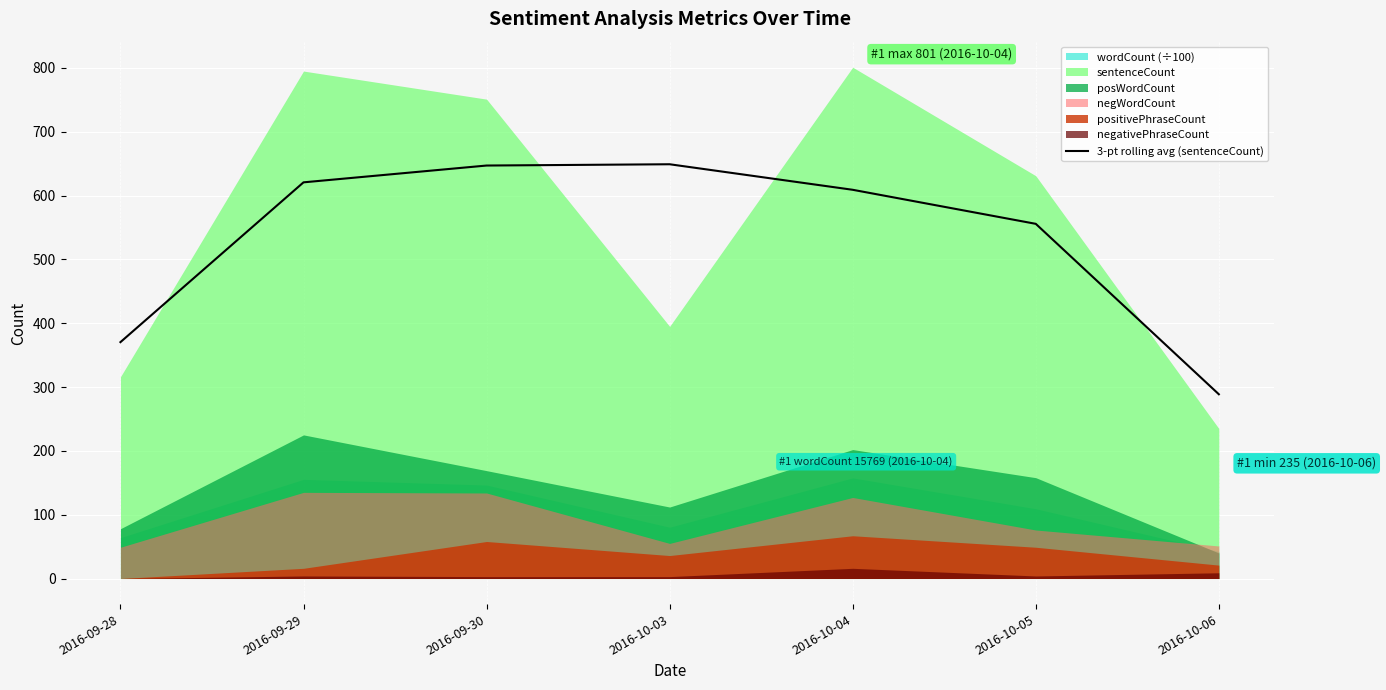

Approximately how many times larger is the value at 2016-10-05 compared to 2016-10-04?

0.9